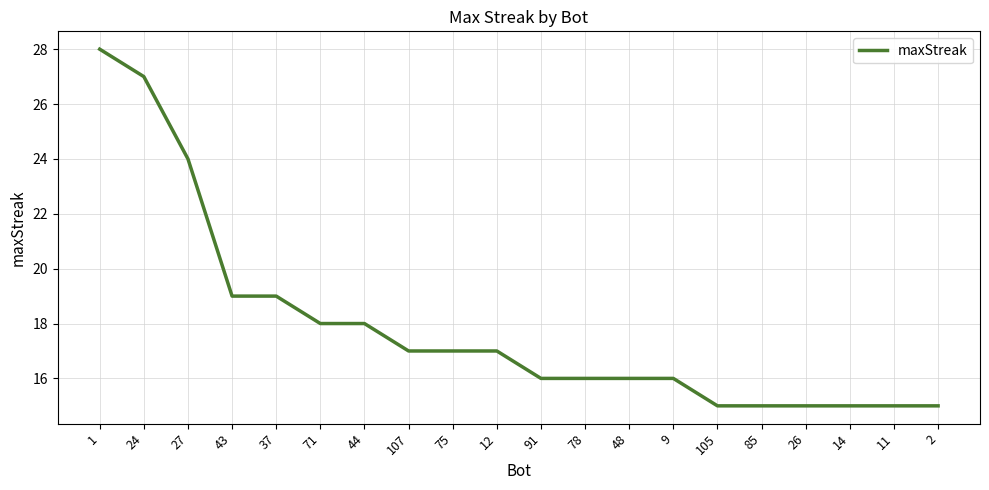

What position from the right is 78?

9